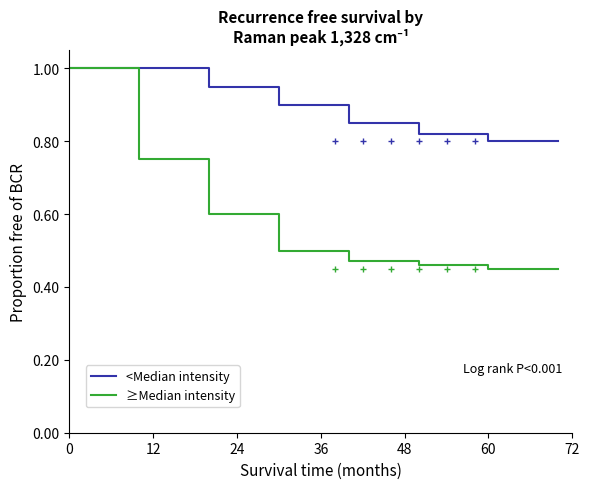

What is the sum of all ≥Median intensity values?

4.7